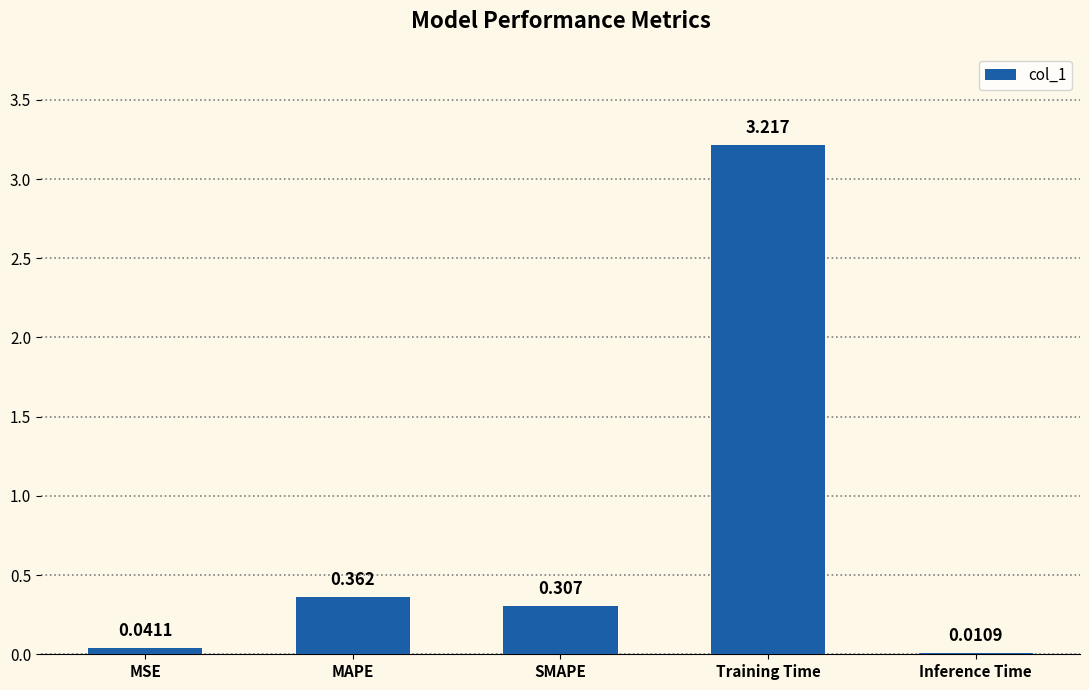

Which label corresponds to the largest value in the chart?

Training Time